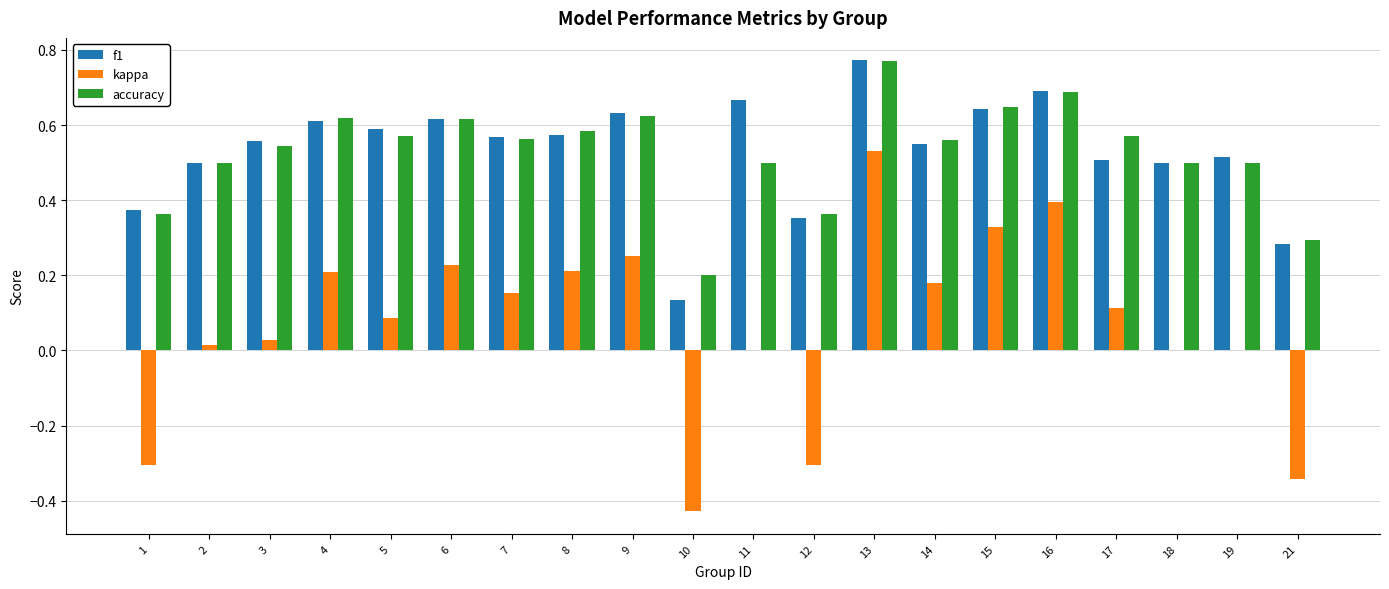

What is the sum of all kappa values?

1.3